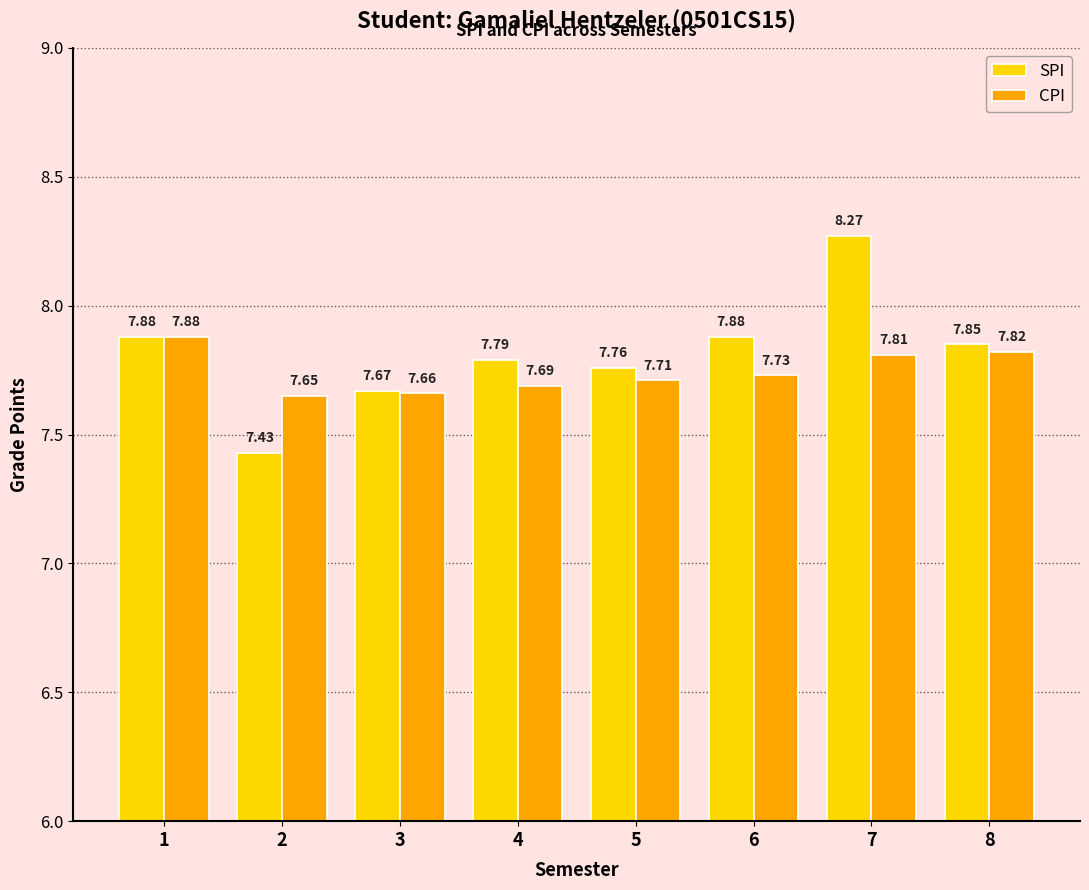

What is the difference between the maximum and minimum values in the SPI series?

0.8